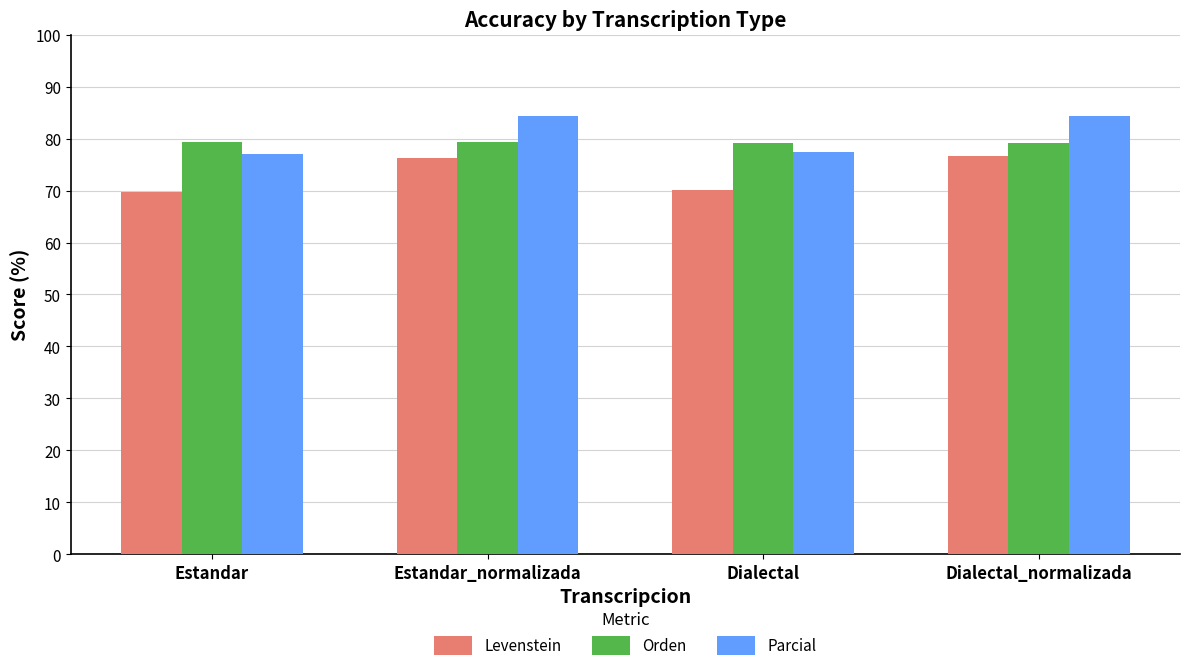

What is the difference between the highest and lowest values at Estandar_normalizada?

8.1